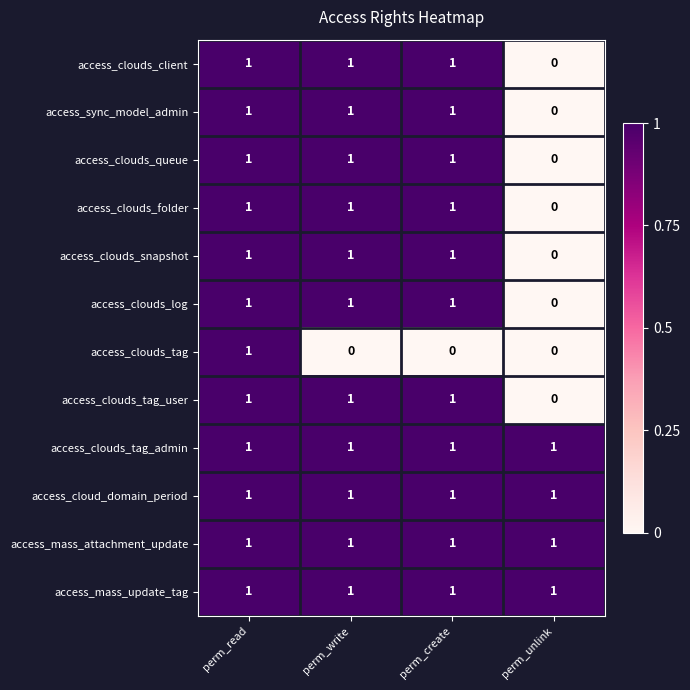

True or false: access_clouds_queue has a value of 2 at perm_read.

False